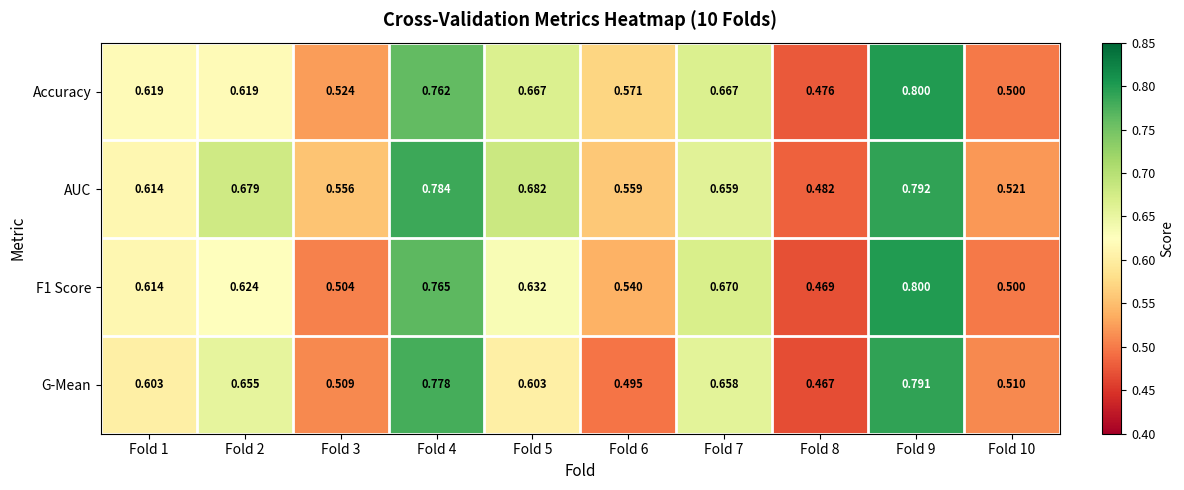

Which series has the largest total across all categories?

AUC